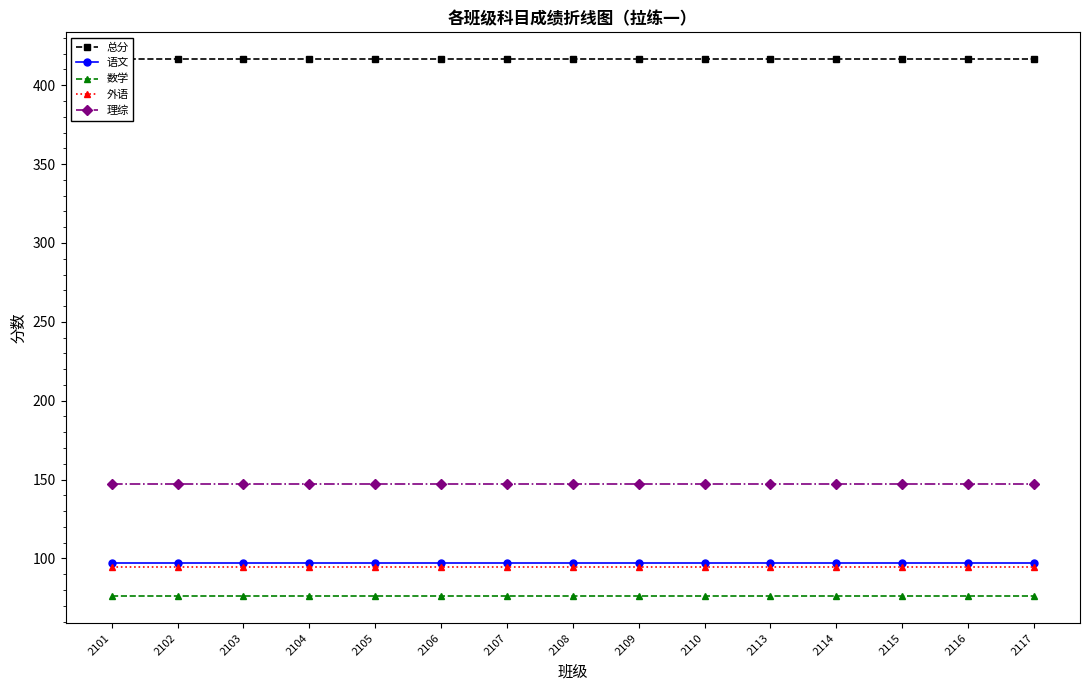

How many lines are shown in the chart?

5